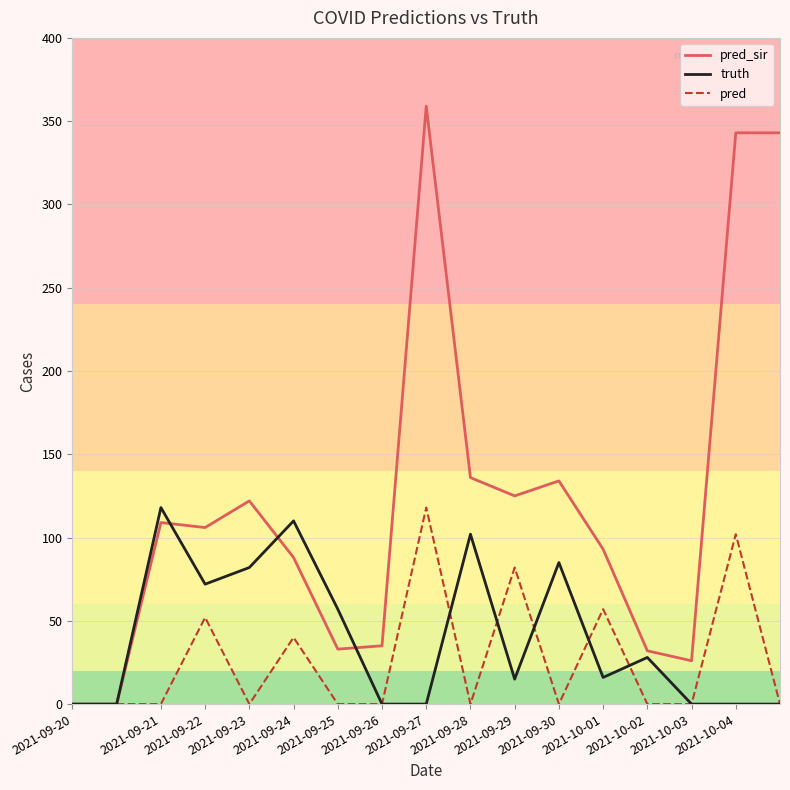

What are all the series names shown in the legend?

pred_sir, truth, pred